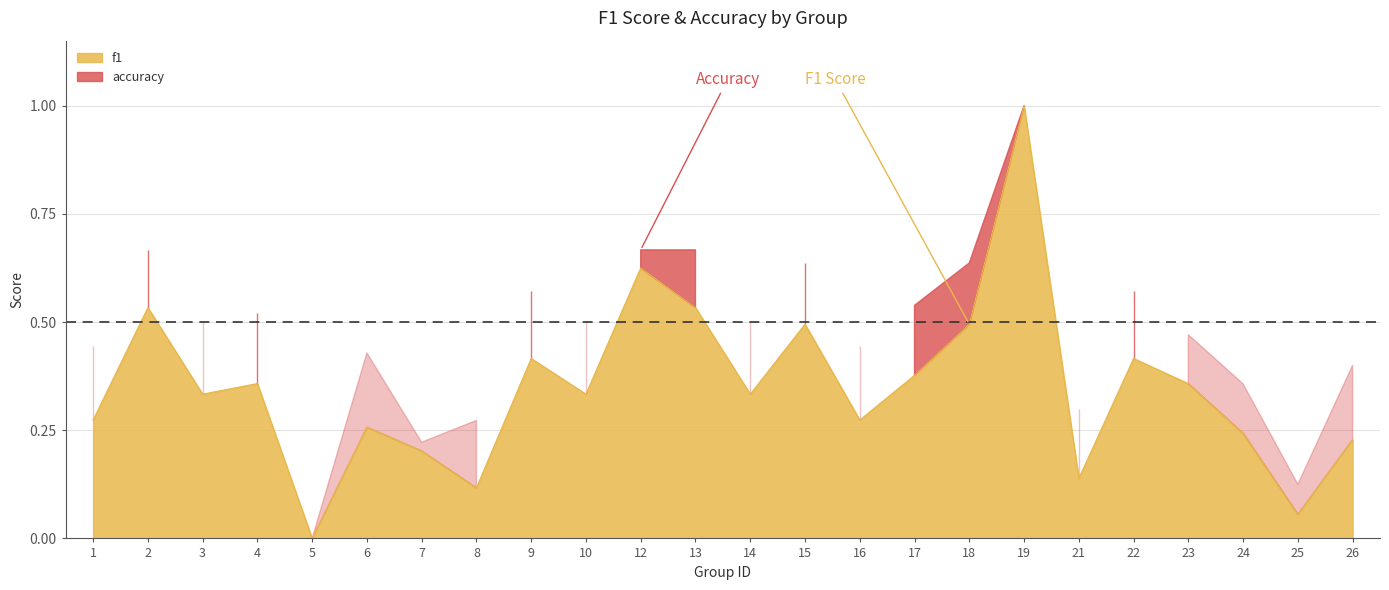

Which has a higher value, 25 or 4?

4